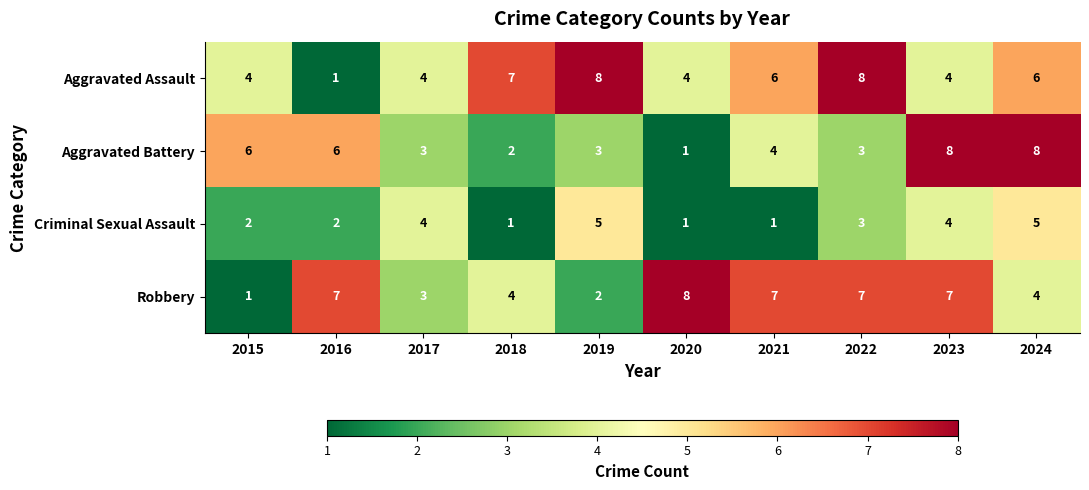

Between 2016 and 2020, which series saw the biggest shift?

Aggravated Battery